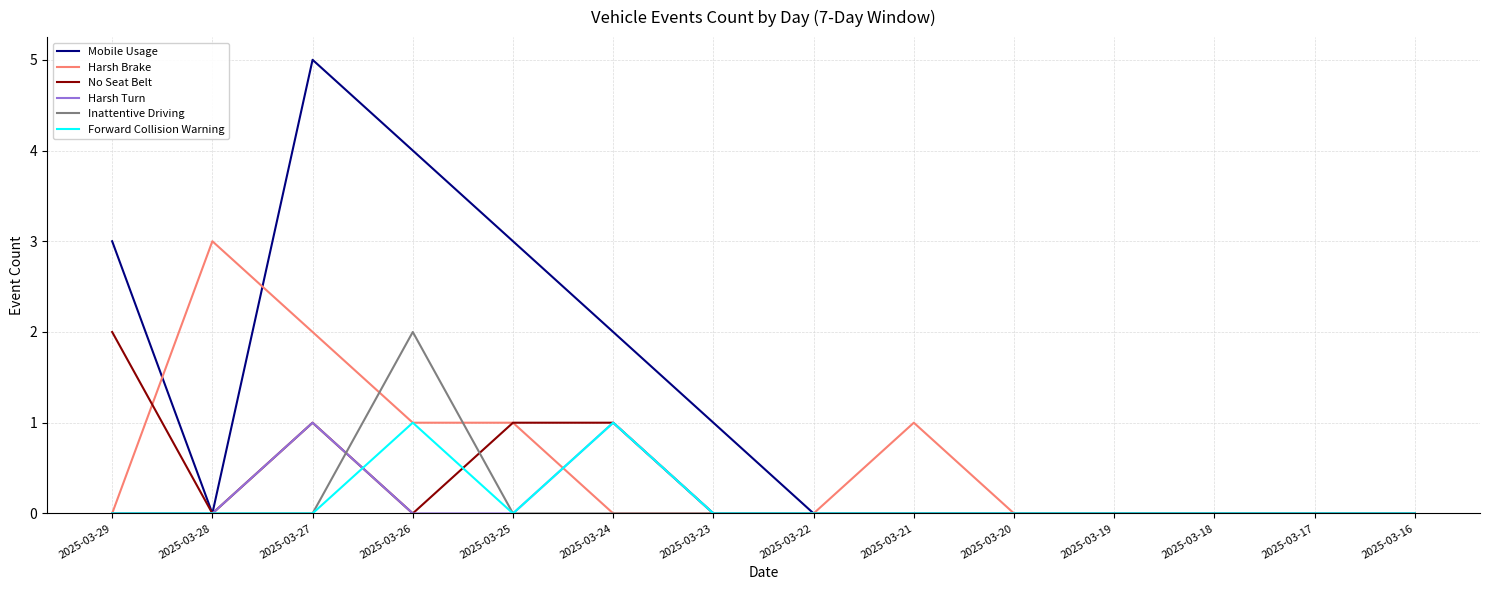

What is the difference between the maximum and minimum values in the Inattentive Driving series?

2